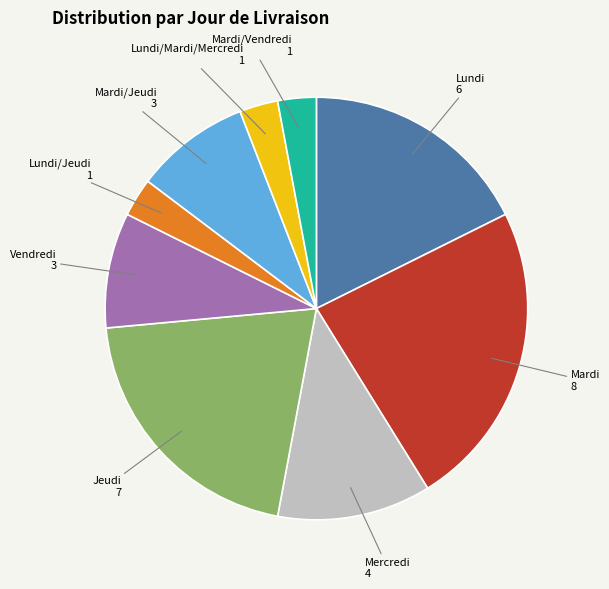

Is there any slice that represents more than half of the pie?

No